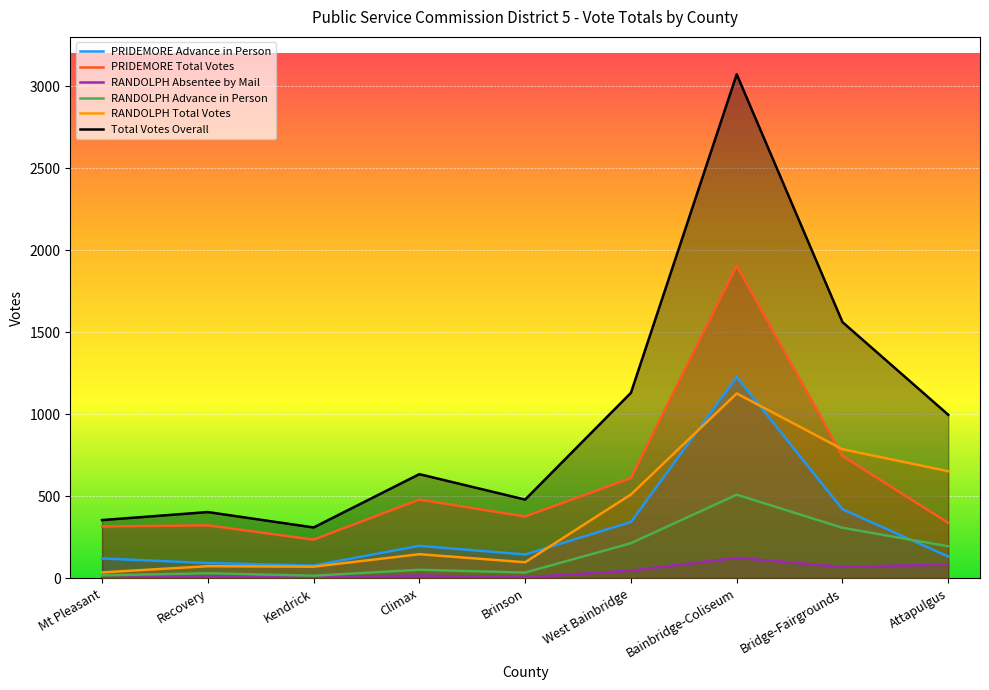

What is the label of the 8th point from the left?

Bridge-Fairgrounds